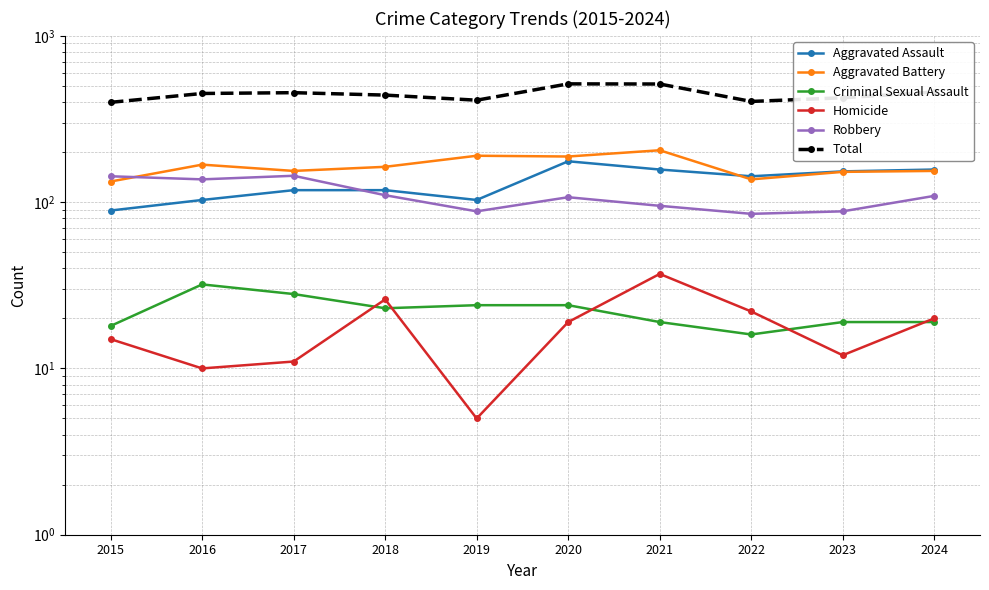

At which category does Homicide reach its first local valley?

2016